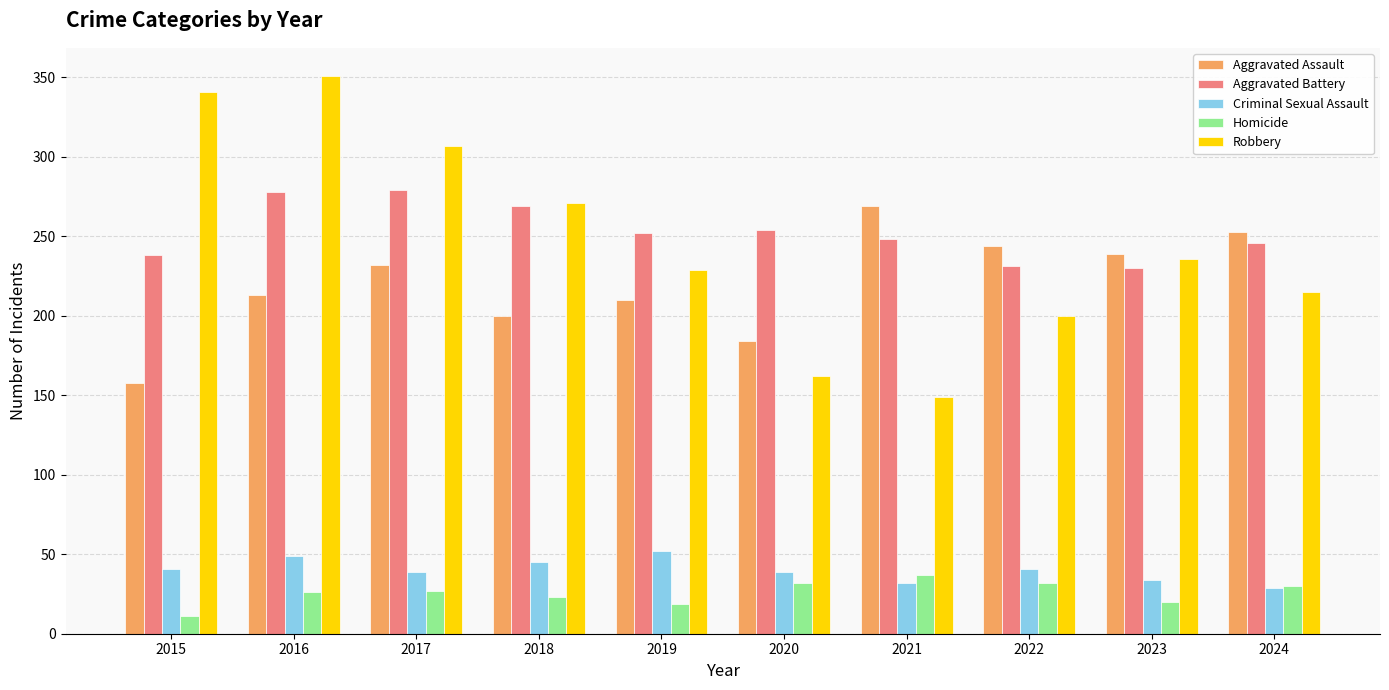

What is the lowest value of the Robbery series?

149